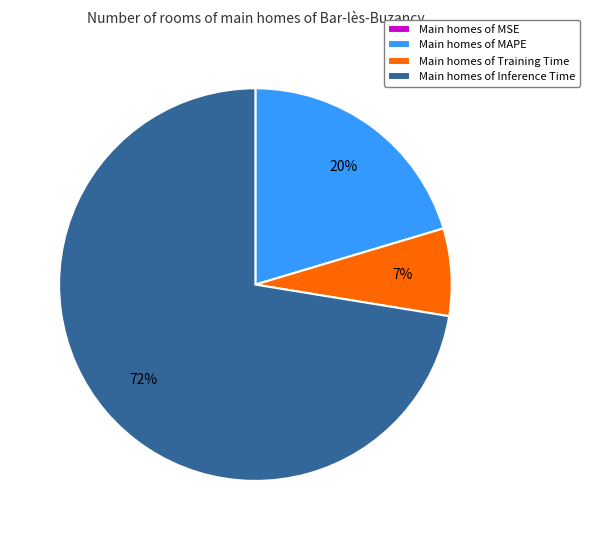

What percentage is the Main homes of MAPE slice, to the nearest percent?

20%